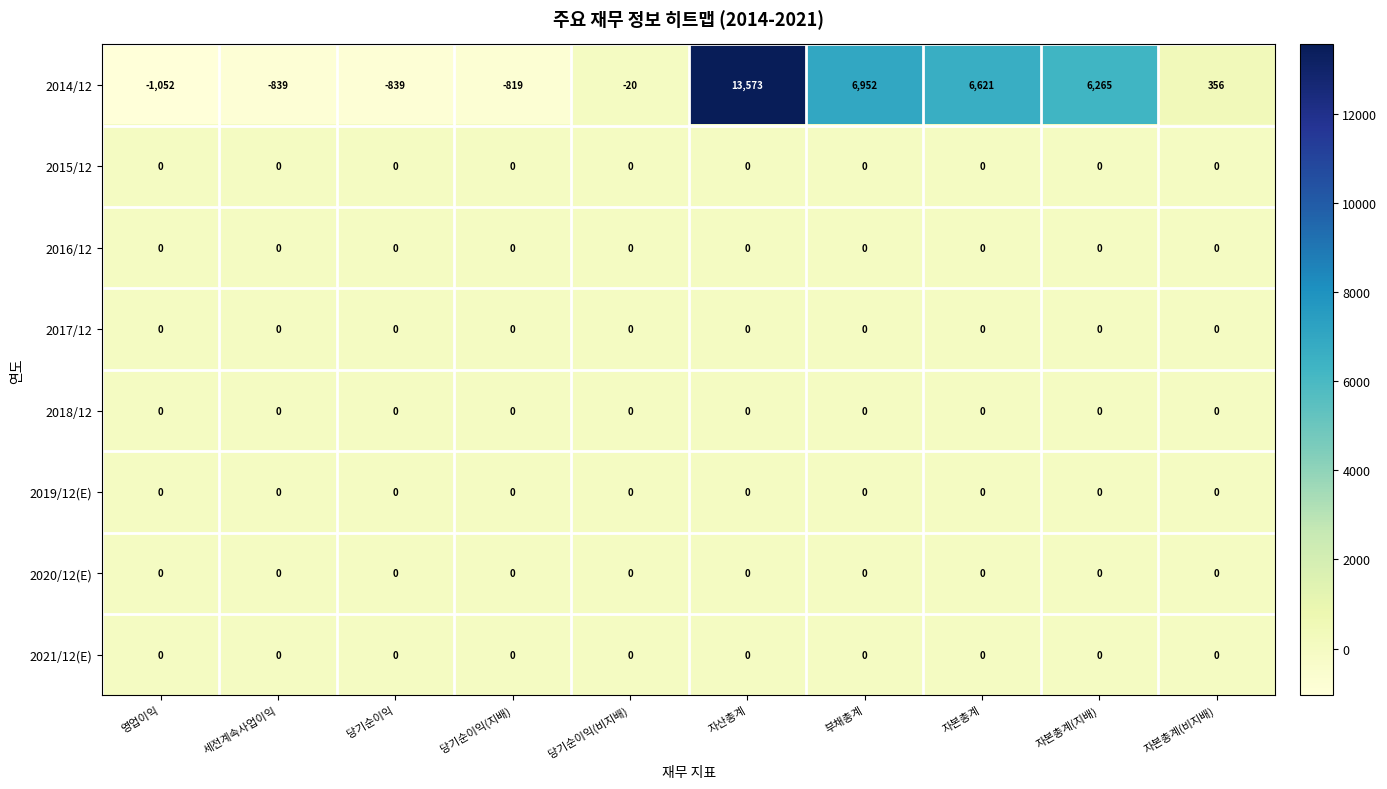

How many distinct data groups are displayed?

8